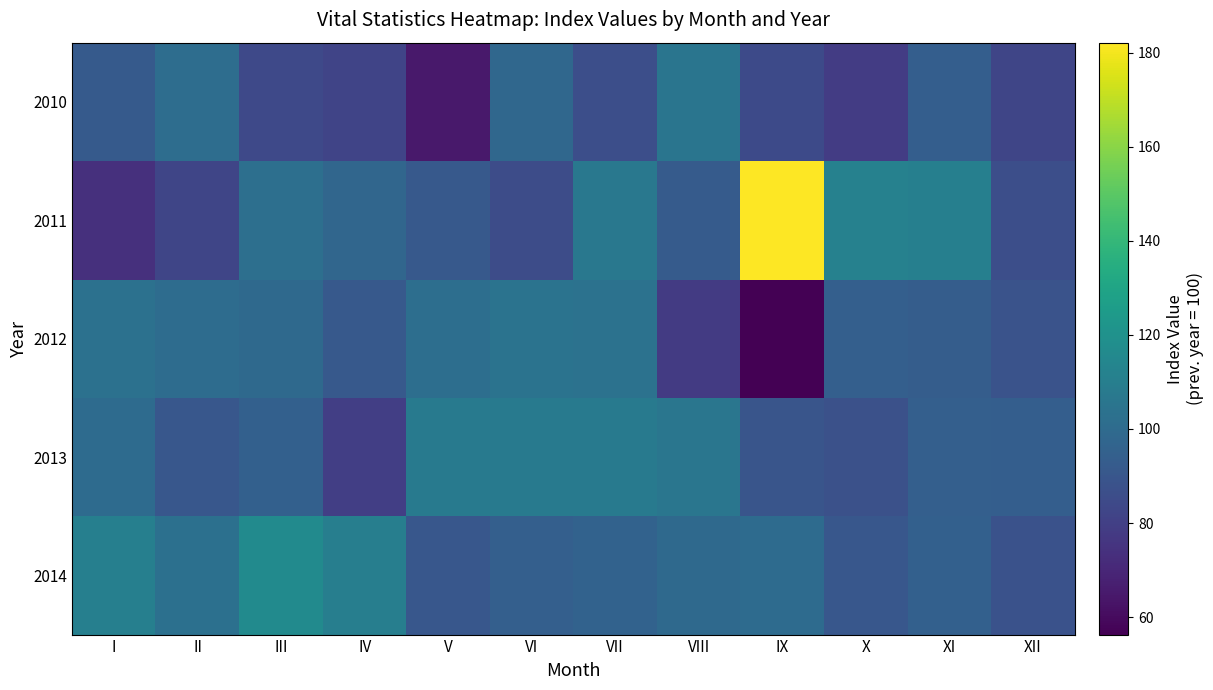

Which series has the largest total across all categories?

2011